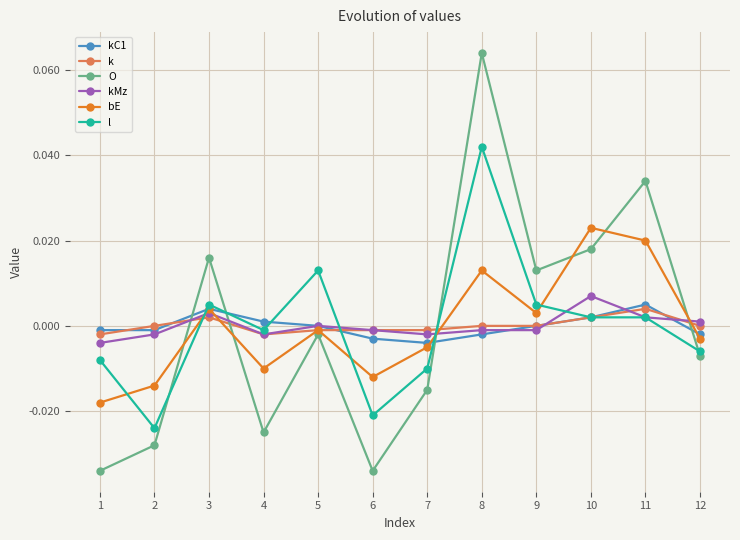

True or false: l has a value of -0.0 at 1.

True